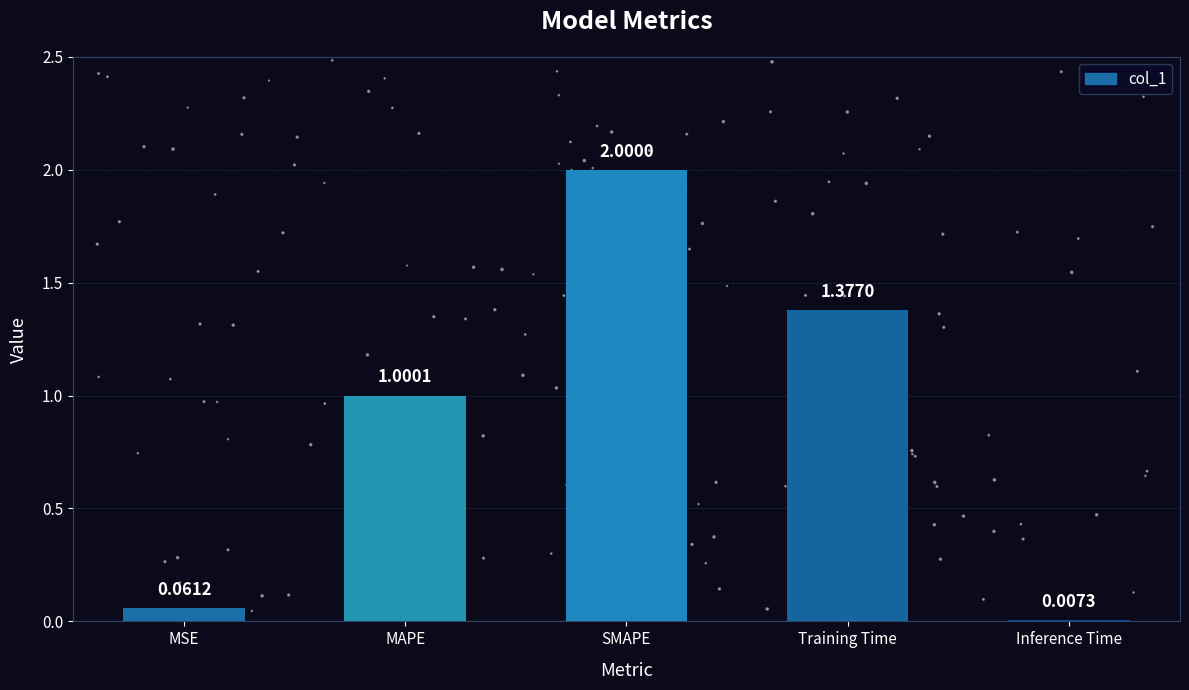

What is the change in value from SMAPE to Training Time?

-0.6